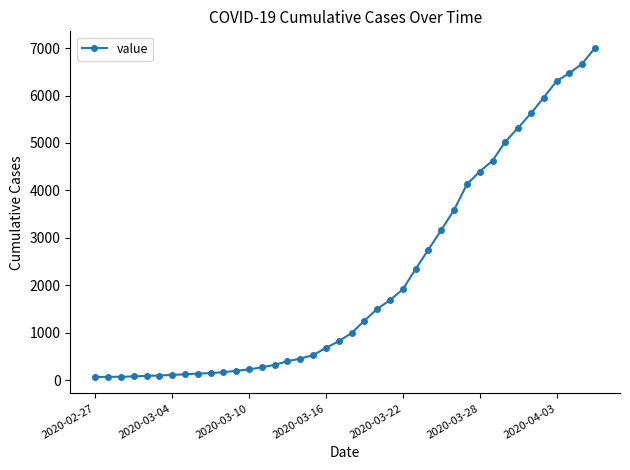

What is the difference between the second highest and minimum values?

6608